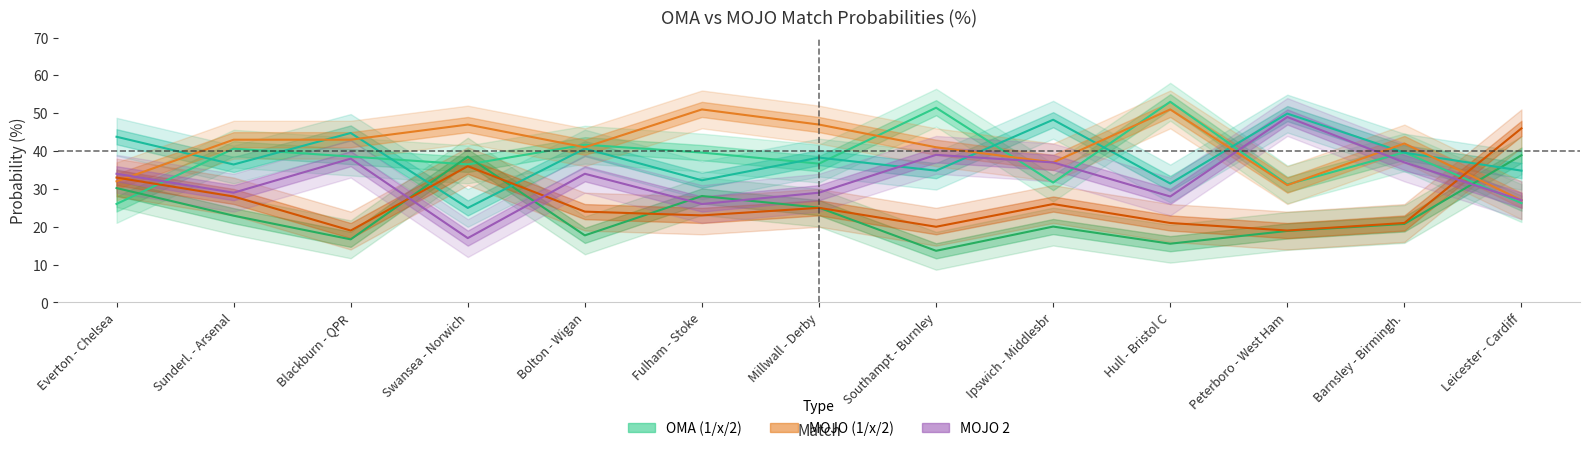

What is the difference between the mojo_1 values at Southampt - Burnley and Peterboro - West Ham?

10.0